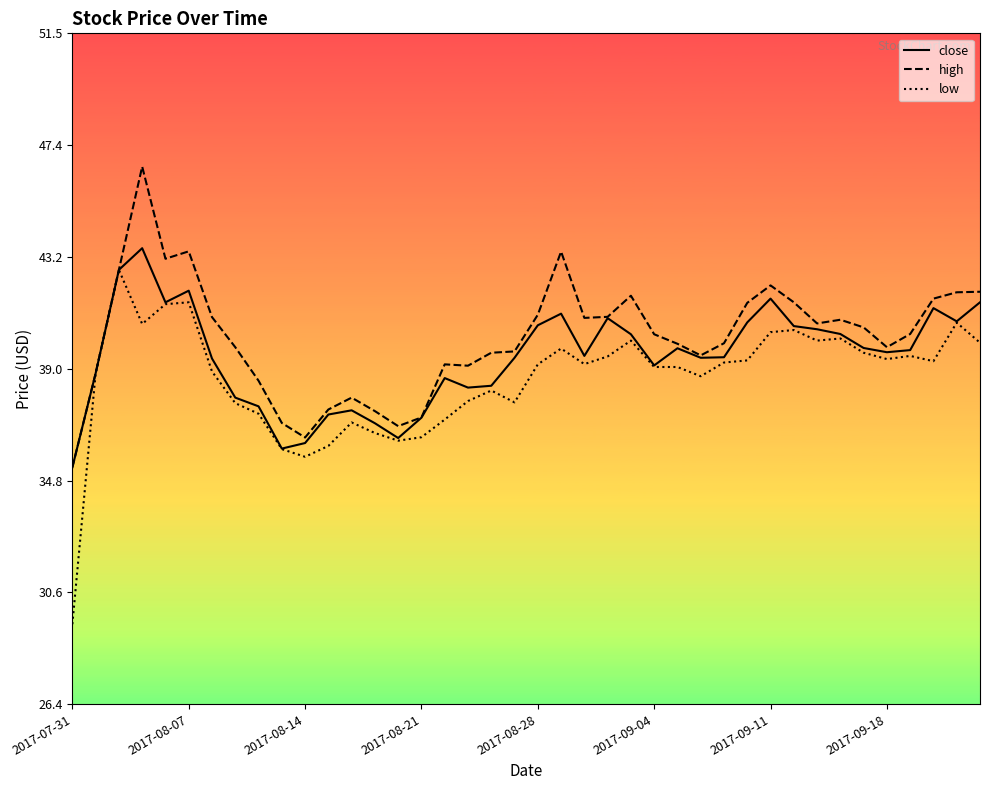

Count the number of categories in the chart.

40